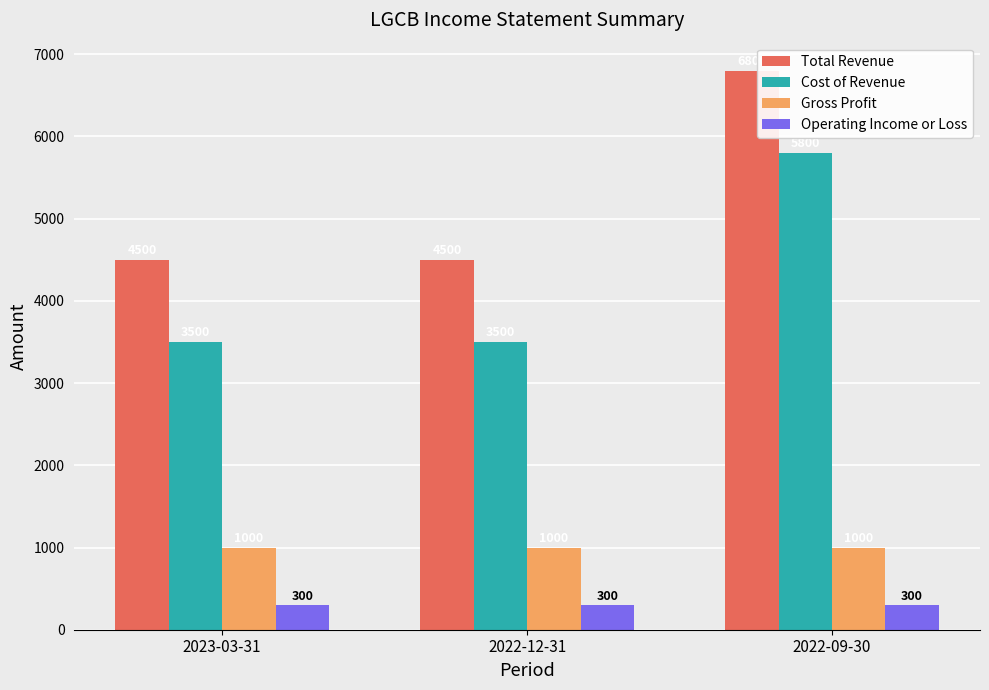

What is the smallest value displayed?

300